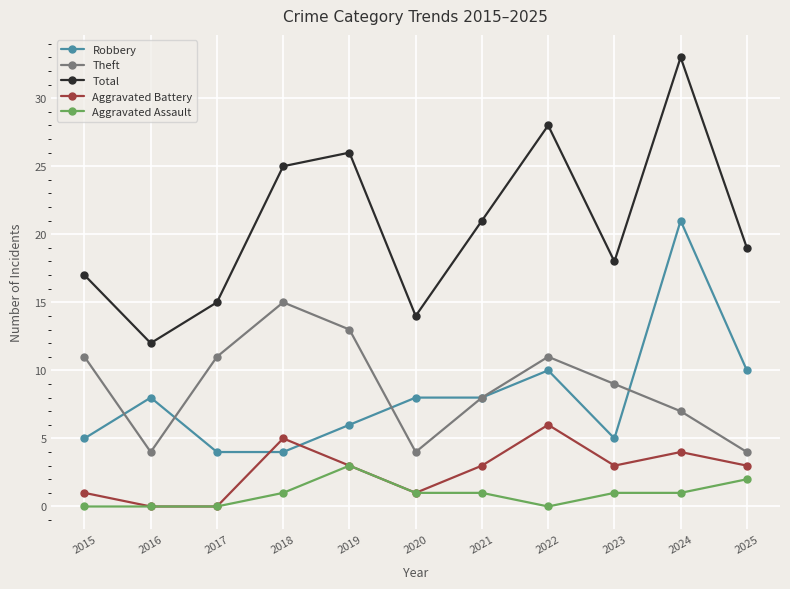

What is the value of the Robbery point at the 11th from the left?

10